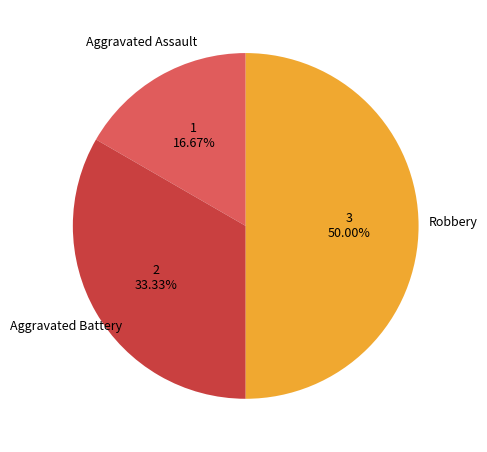

Approximately how many times larger is the value at Aggravated Assault compared to Robbery?

0.3